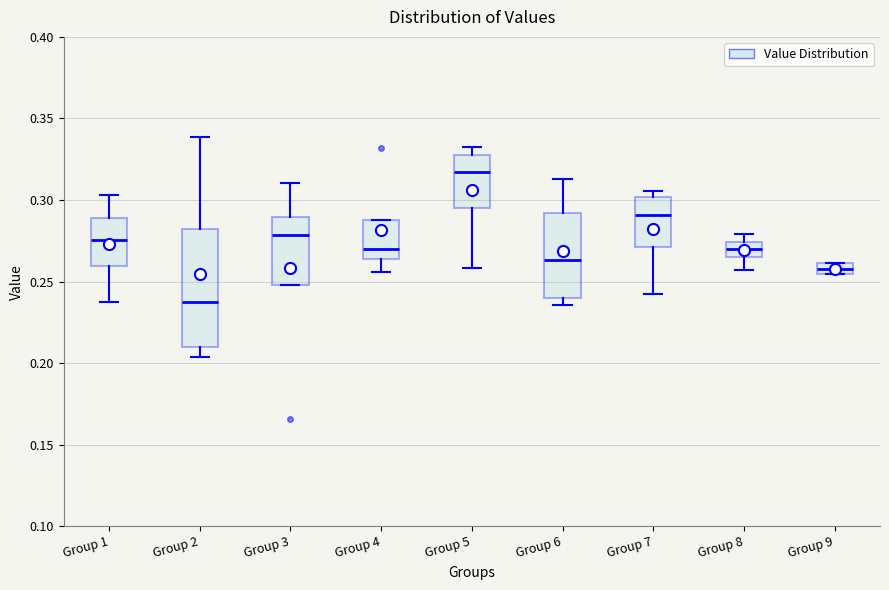

Which box has the lowest median line?

Group 2